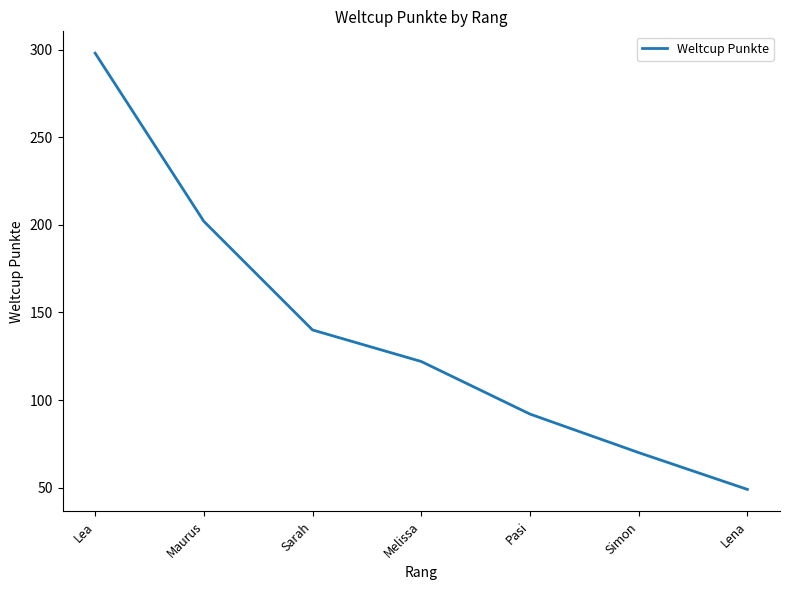

How many lines are shown in the chart?

1